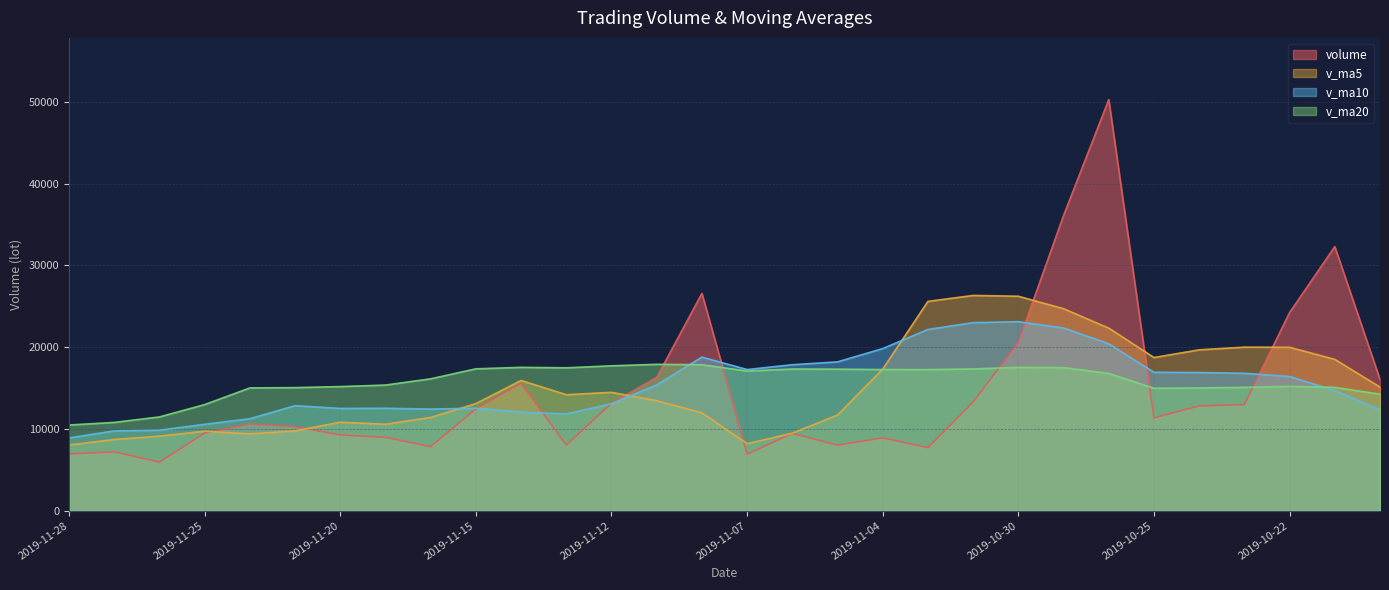

What is the label of the 14th point from the right?

2019-11-06